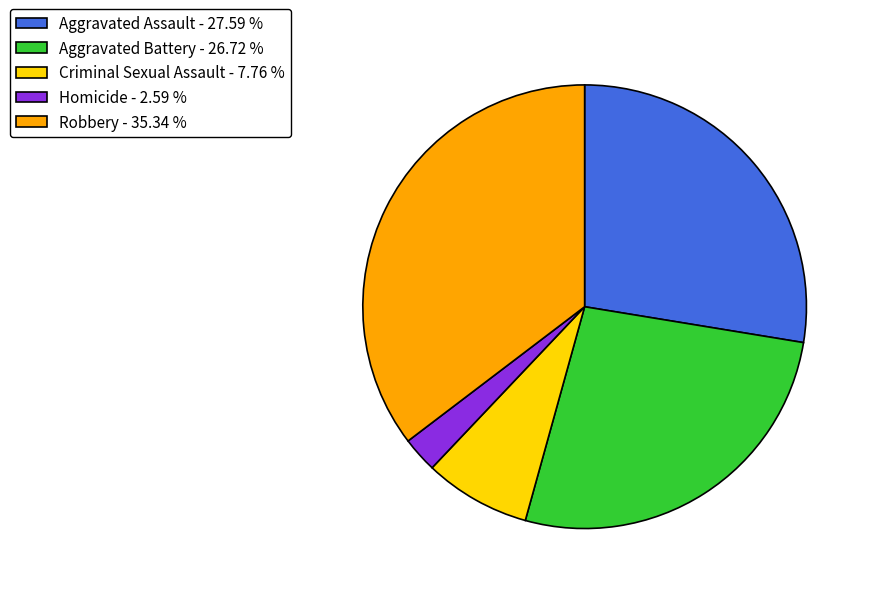

Do Robbery - 35.34 % and Aggravated Battery - 26.72 % together represent more than half of the pie?

Yes